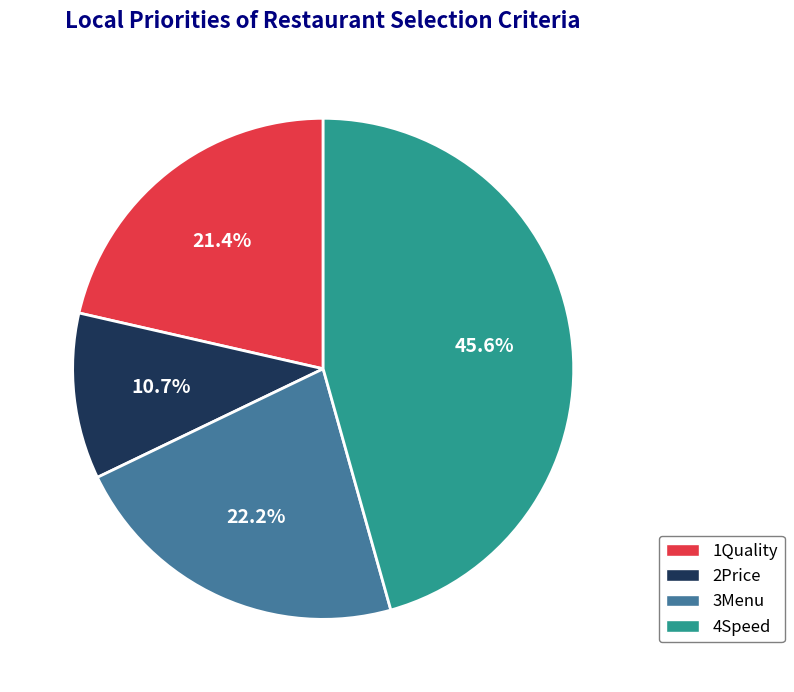

True or false: 1Quality accounts for 21% of the total.

True